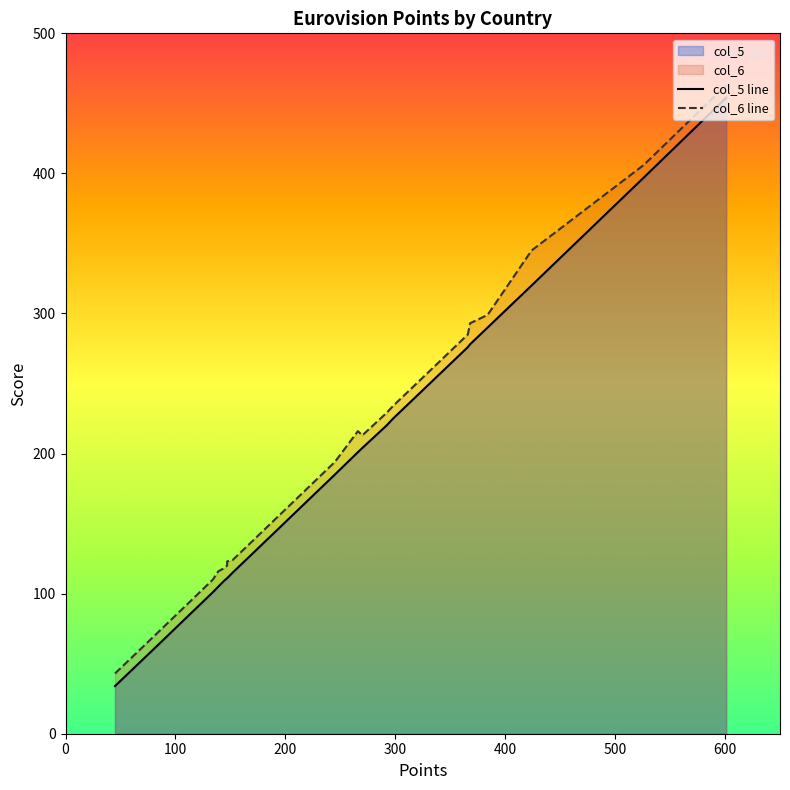

What is the difference between the second highest and second lowest values in the col_5 line series?

336